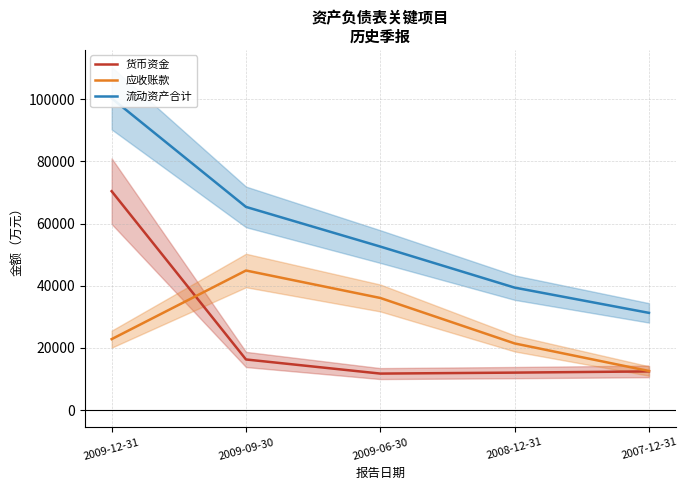

Is the value of 货币资金 at 2009-12-31 greater than the value of 流动资产合计 at 2008-12-31?

Yes